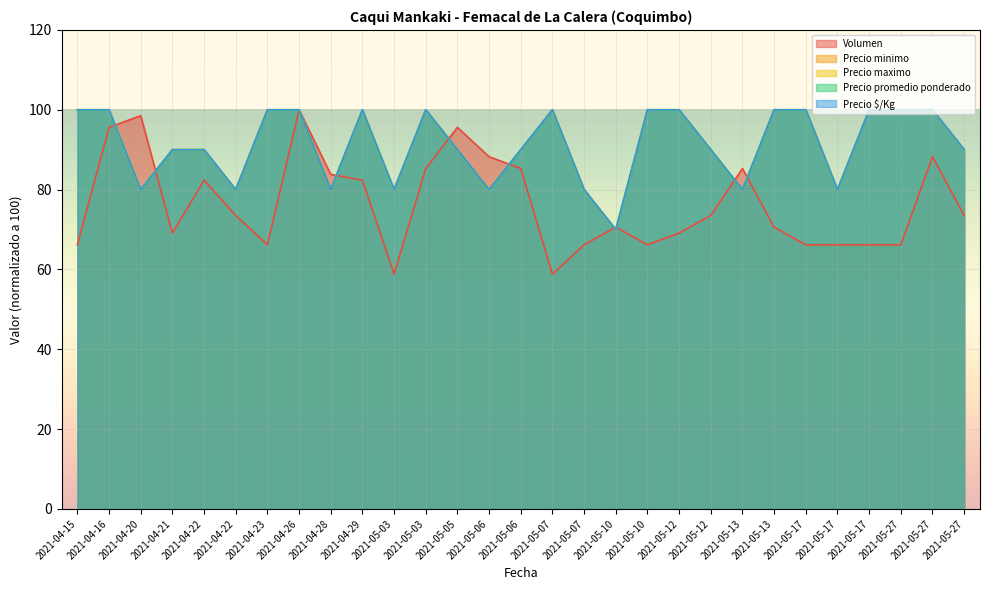

What is the label of the 13th point from the right?

2021-05-07